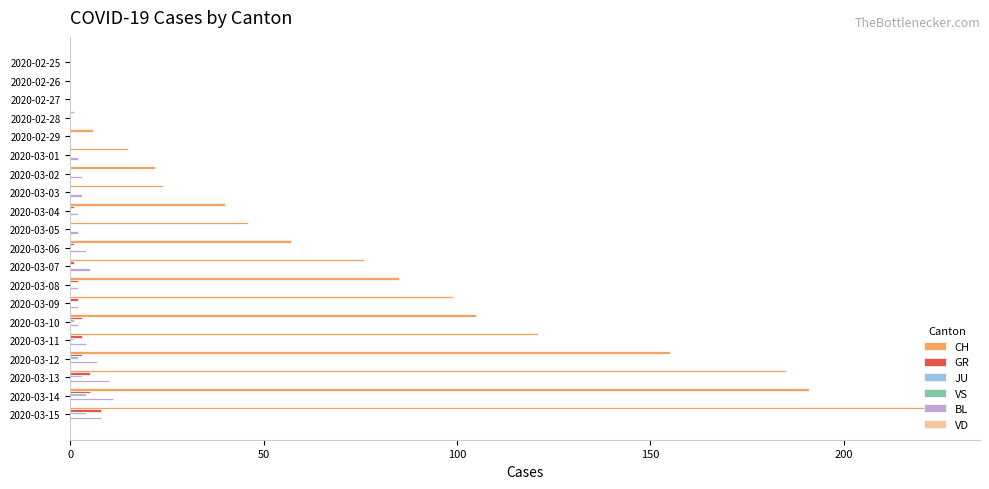

Is the value of CH at 2020-03-09 greater than the value of GR at 2020-03-08?

Yes